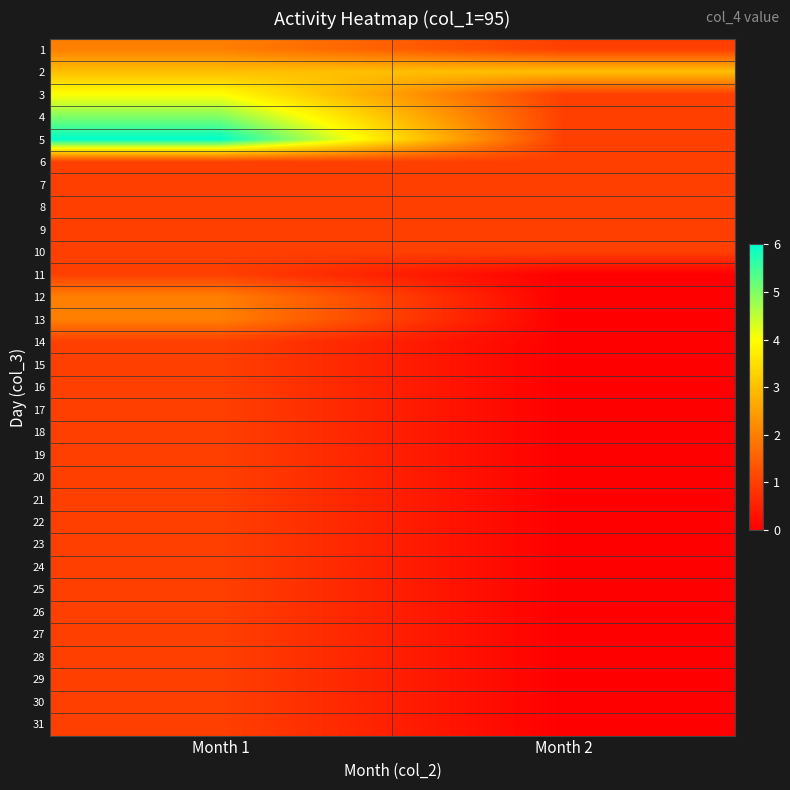

At Month 1, list the series in order from smallest to largest.

6, 7, 8, 9, 10, 11, 14, 15, 16, 17, 18, 19, 20, 21, 22, 23, 24, 25, 26, 27, 28, 29, 30, 31, 1, 12, 13, 2, 3, 4, 5